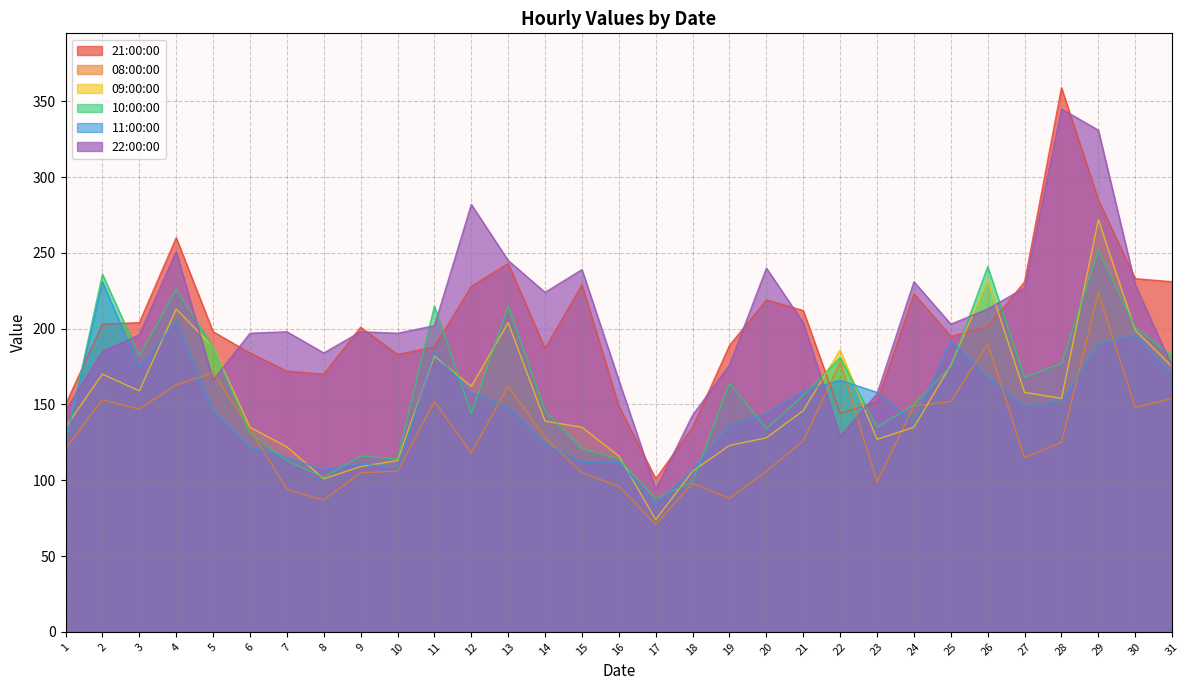

What is the value of the 10:00:00 point at the 15th from the left?

121